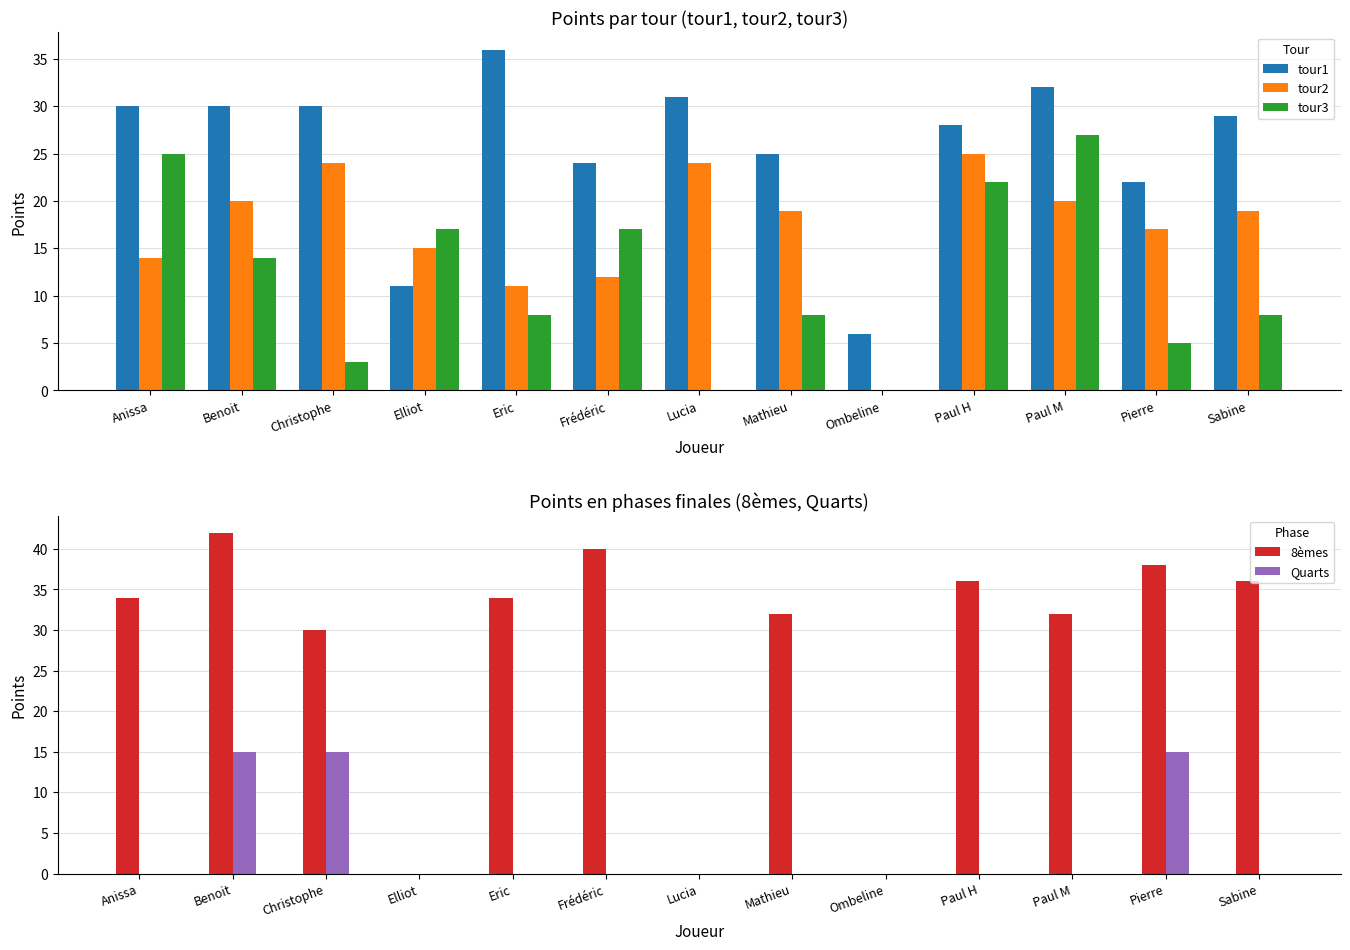

At which label is 8èmes closest to 21?

Christophe